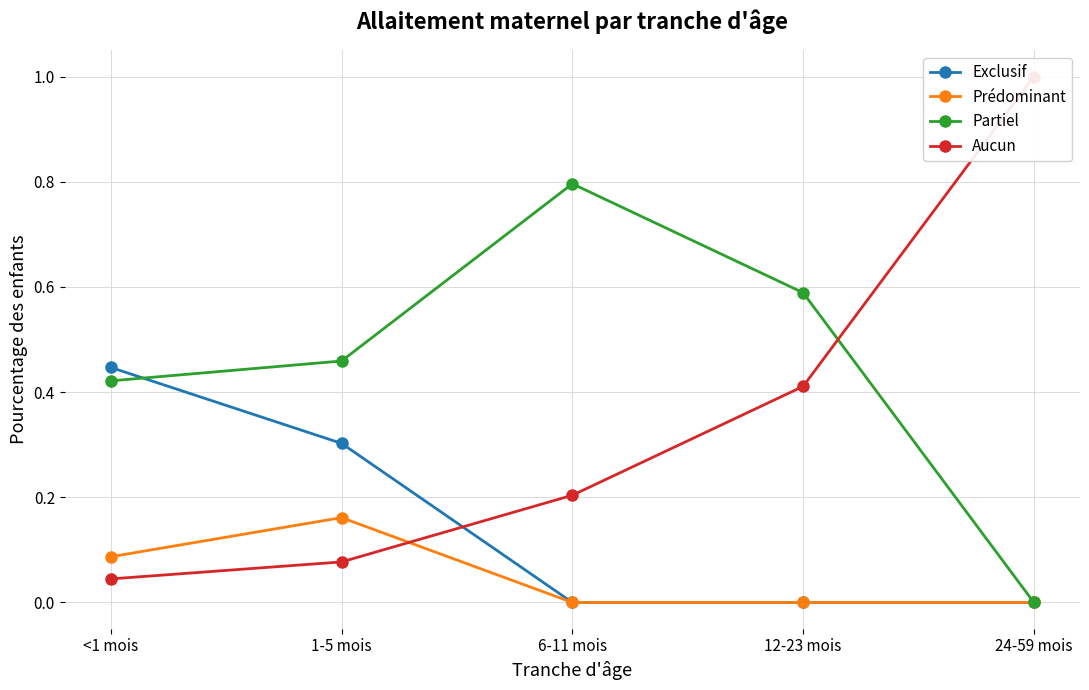

True or false: Prédominant has more than 1 interior local peaks.

False